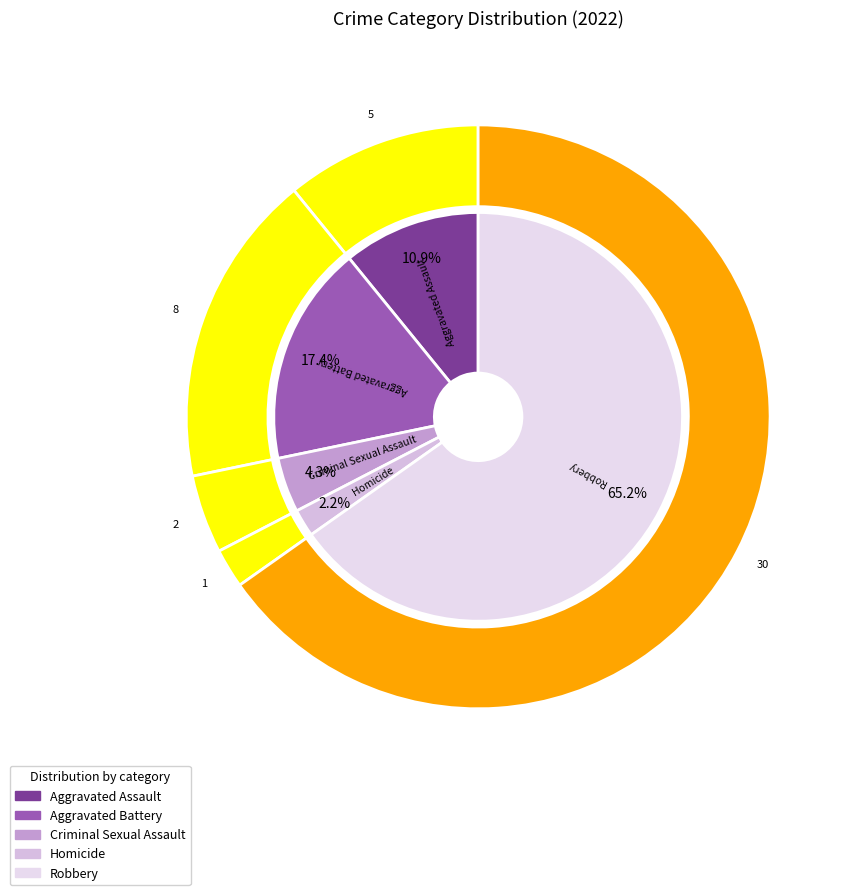

Does Robbery represent more than half of the total?

Yes